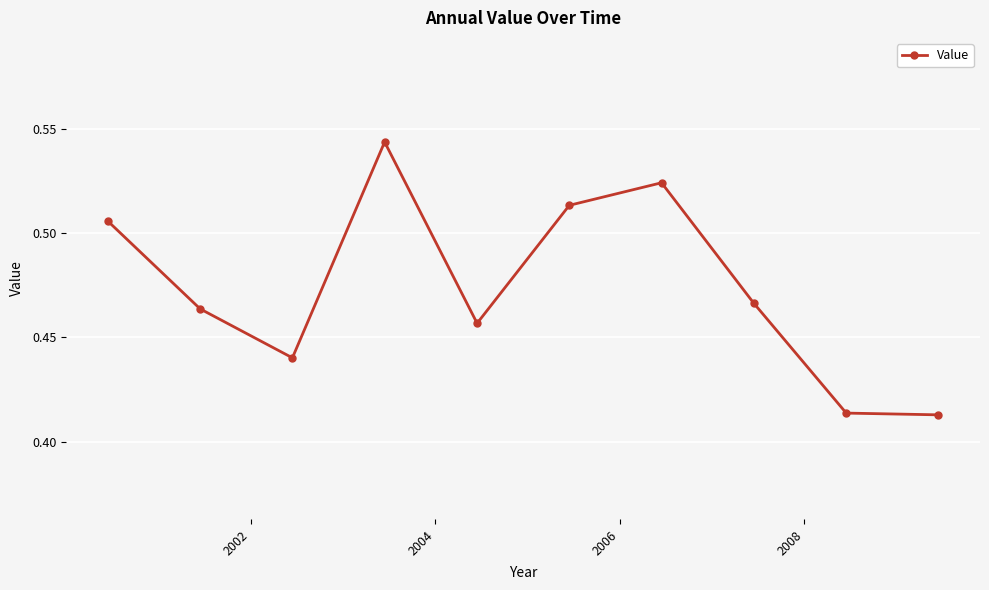

What is the sum of all values?

4.7